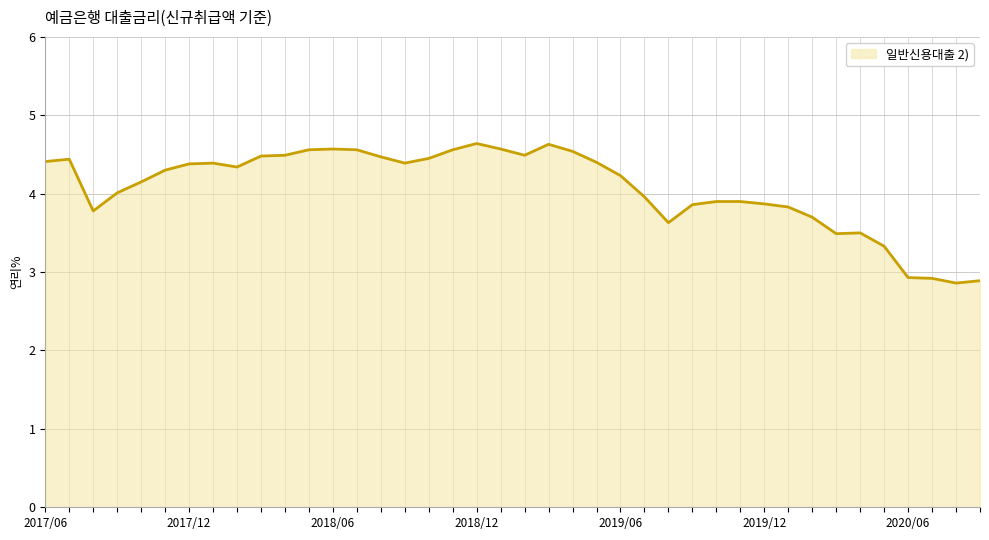

What is the minimum value shown in the chart?

2.9